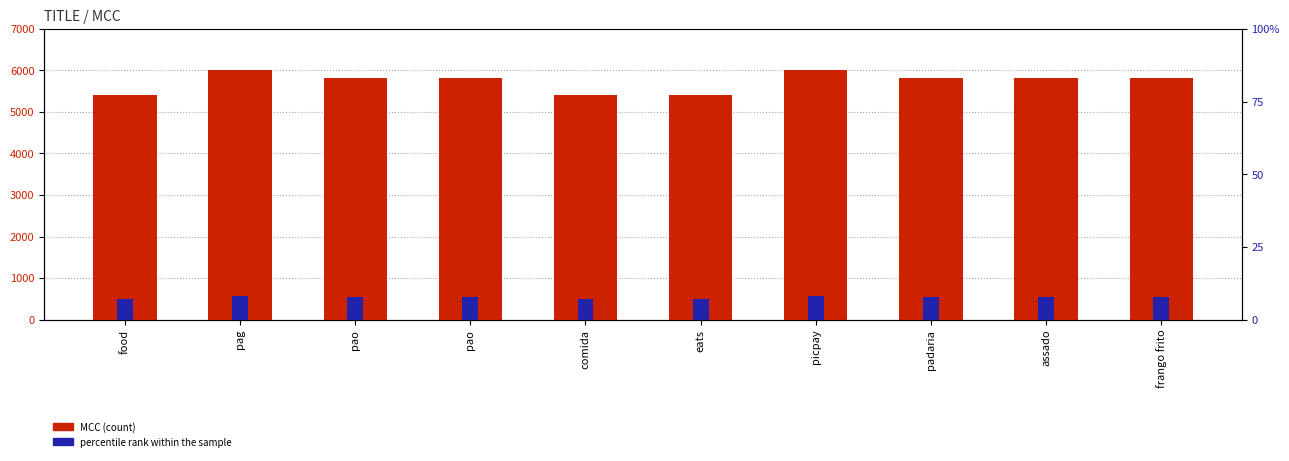

Which series has the largest total across all categories?

MCC